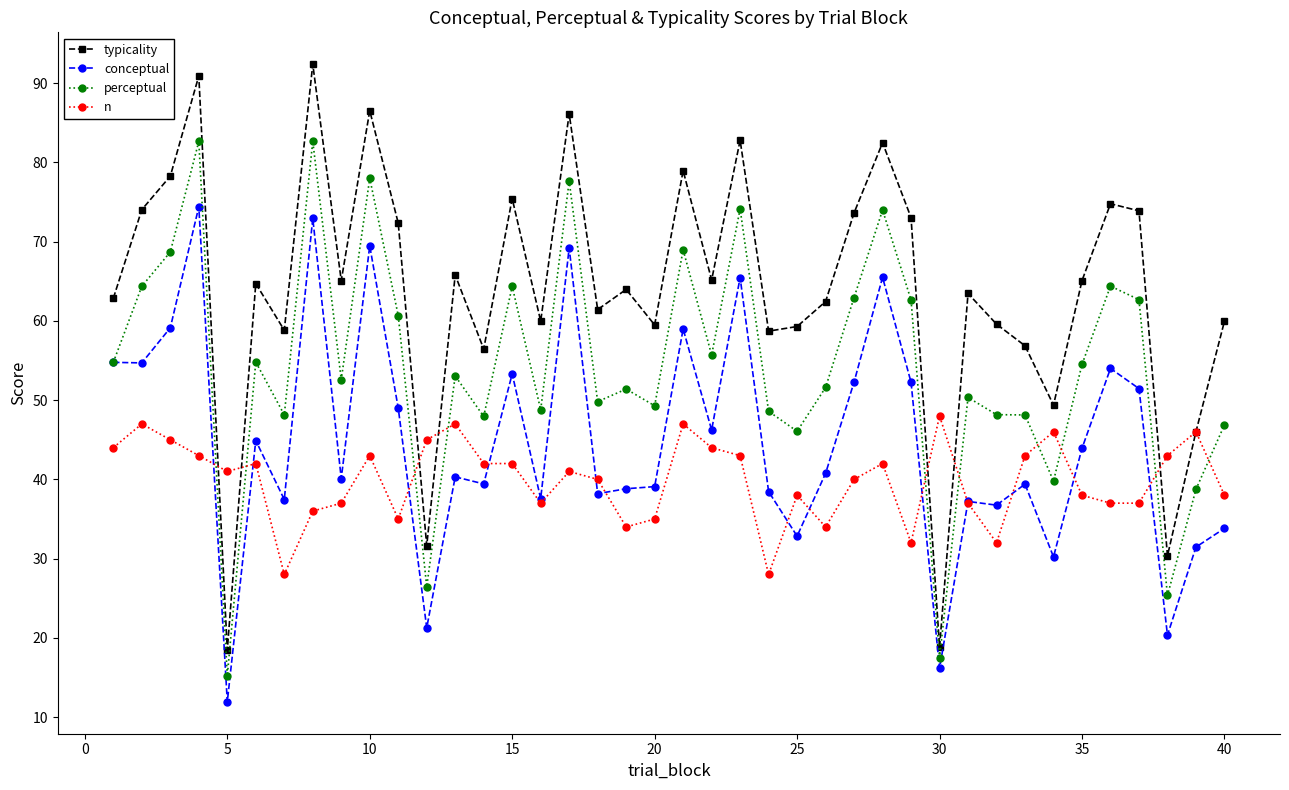

What is the smallest value displayed?

11.9